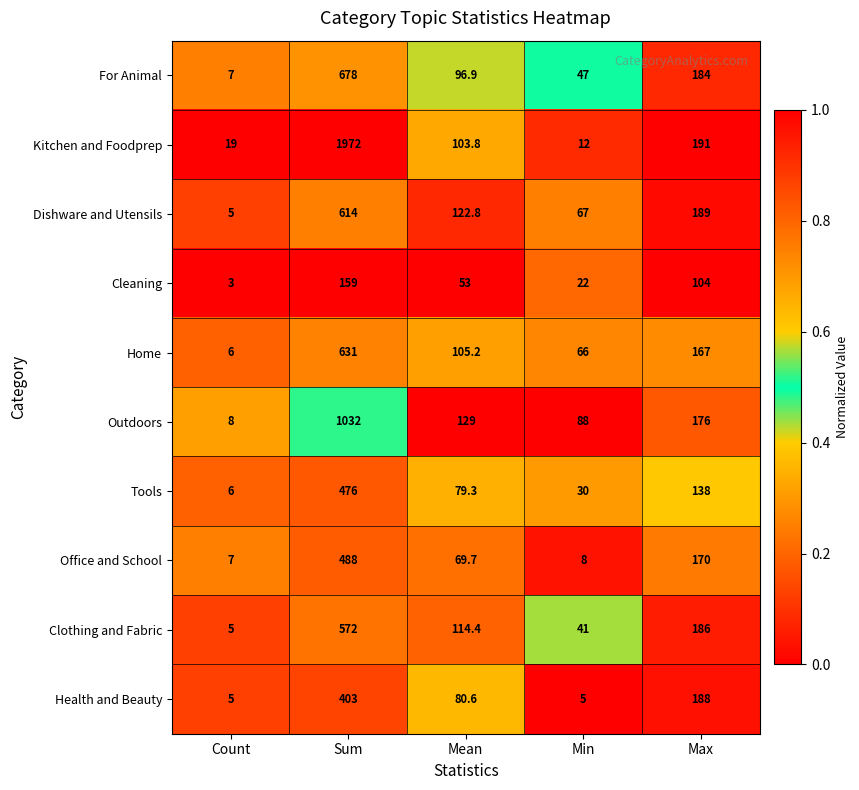

Which category has the lowest value across all series?

Count